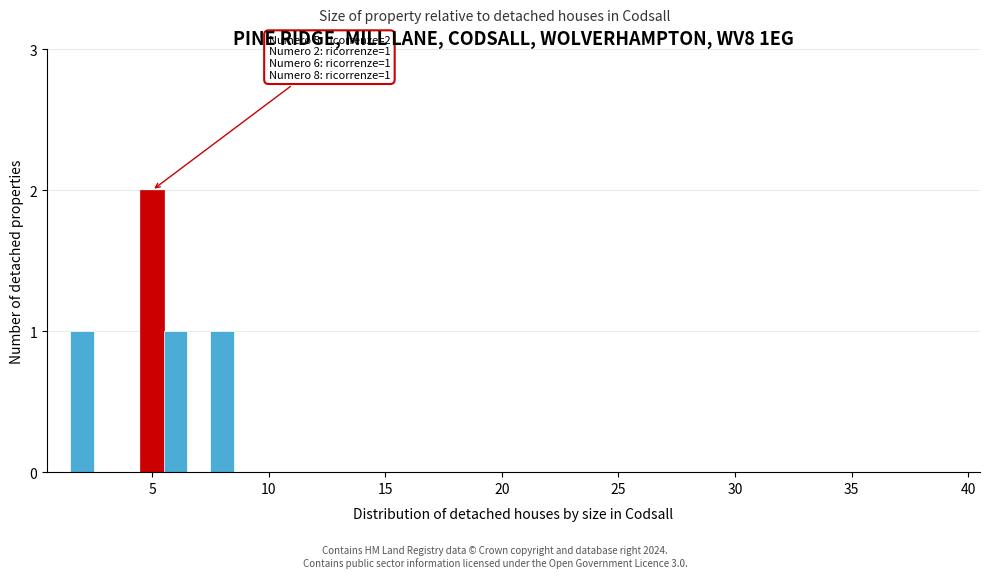

Around what value on the x-axis is the tallest bar? Give the approximate position of its centre, as read against the axis.

5.0